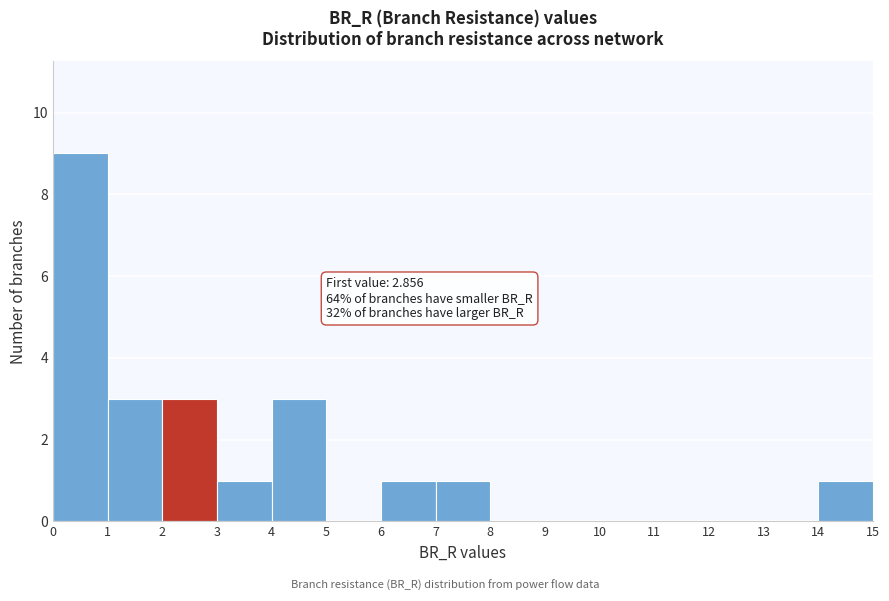

Which range on the x-axis has the tallest bar?

0 to 1